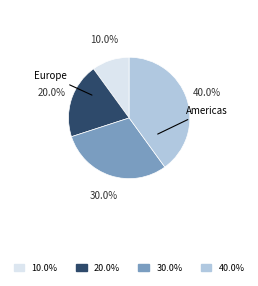

Does any single category account for the majority?

No